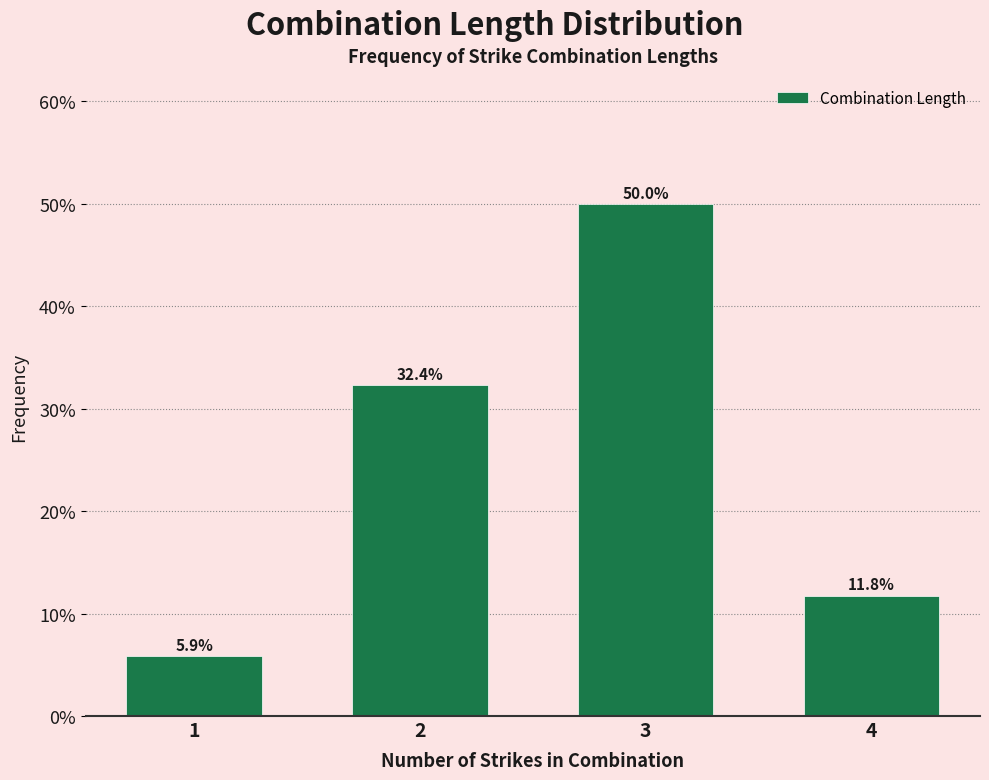

Reading left to right, extract all data points from this chart.

1=5.9	2=32.4	3=50.0	4=11.8